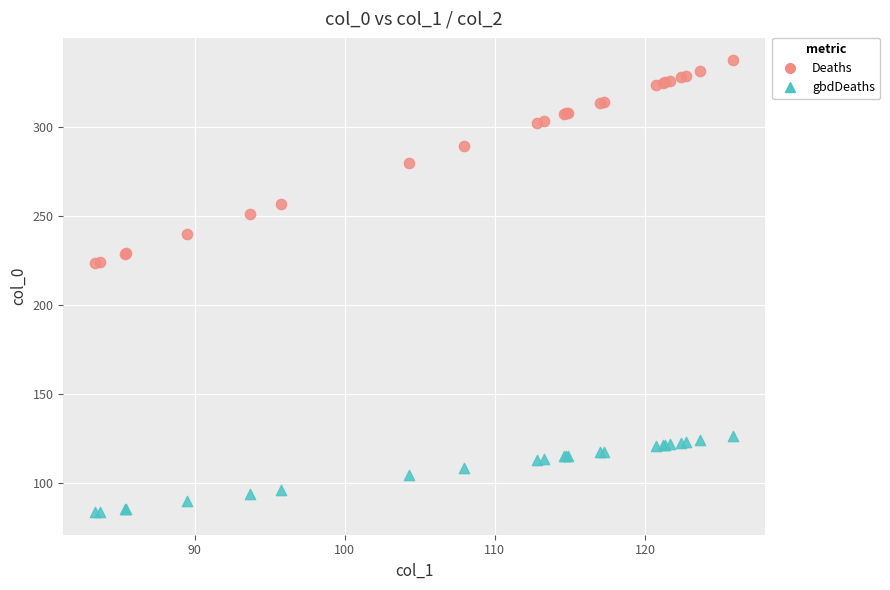

Which series contains the highest Y value?

Deaths